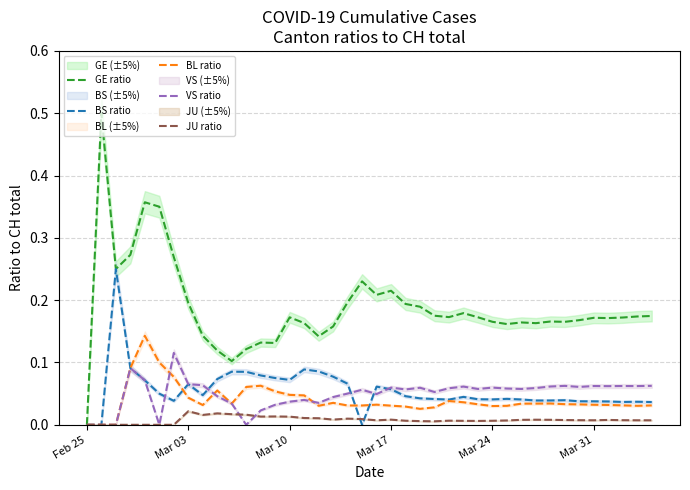

What is the value of the BS ratio point at the 8th from the left?

0.1